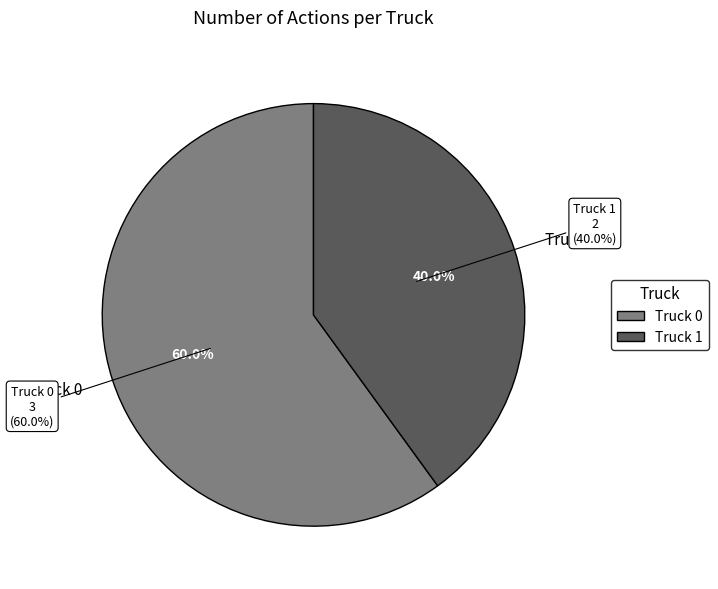

Is there a majority slice in this chart?

Yes